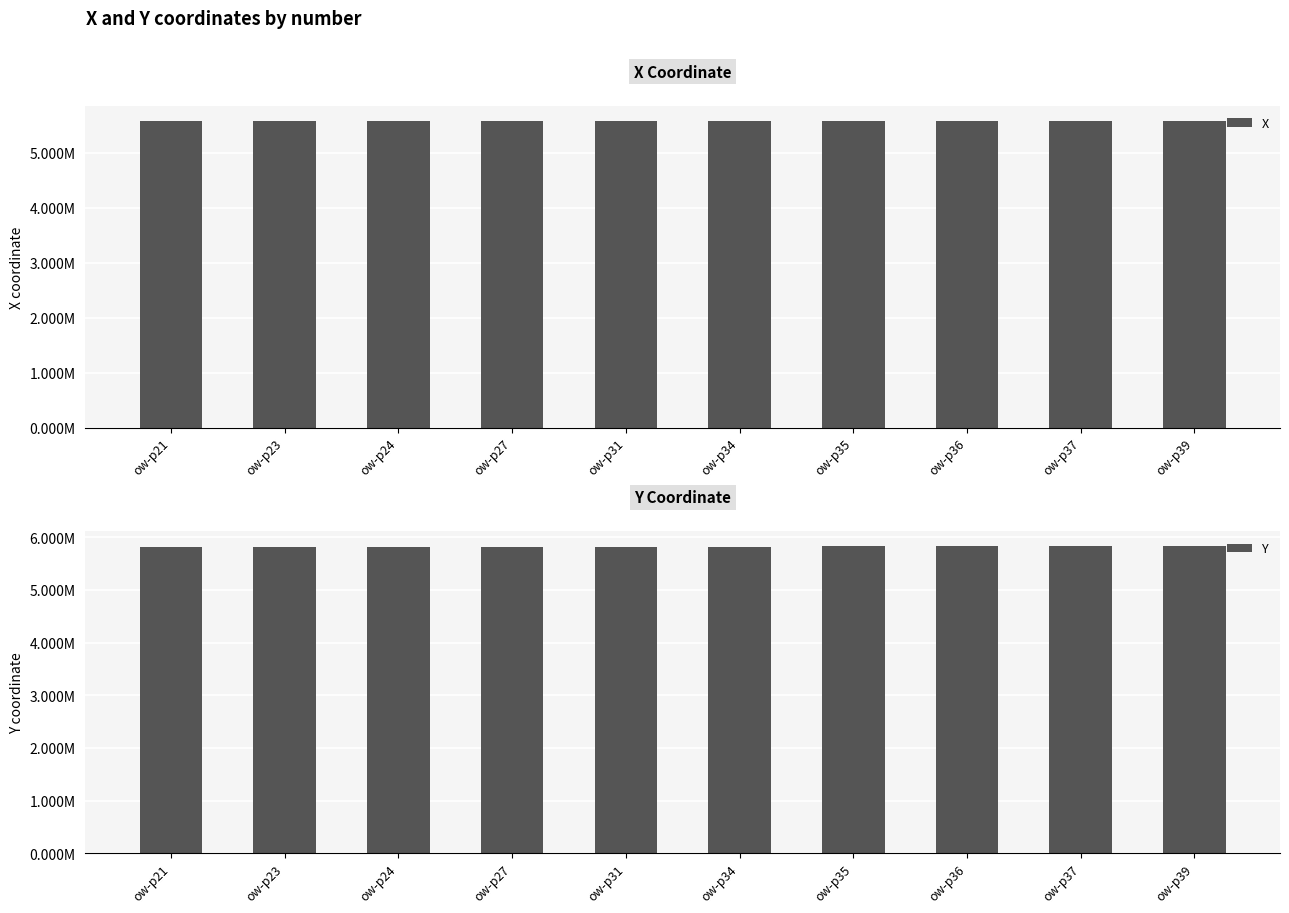

What is the difference between the maximum and minimum values in the Y series?

3248.2